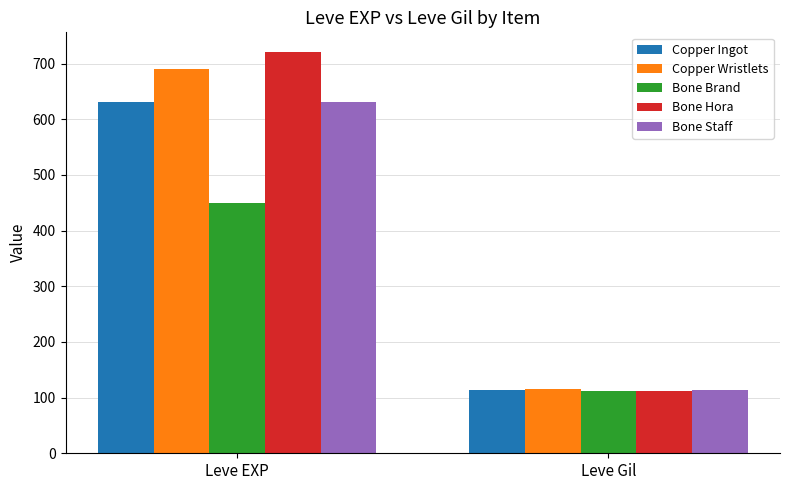

What is the minimum value shown in the chart?

112